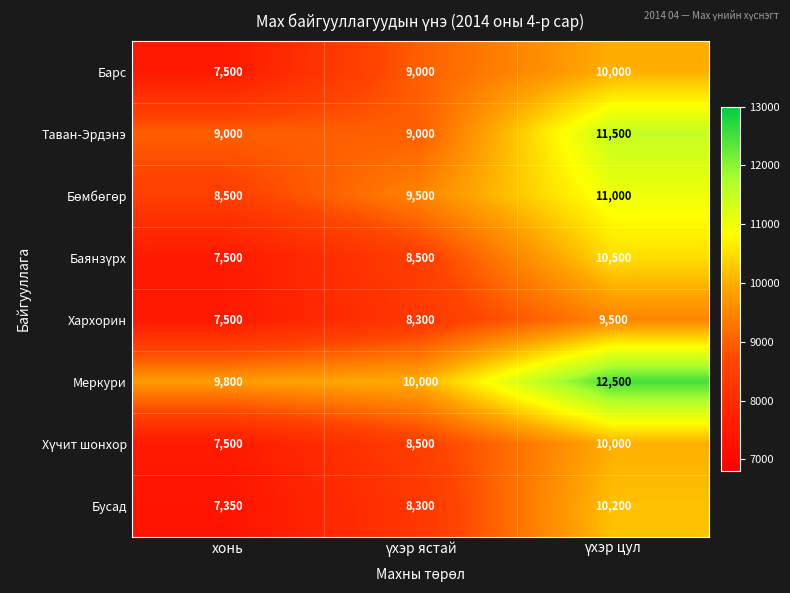

Read the Бусад value at хонь.

7350